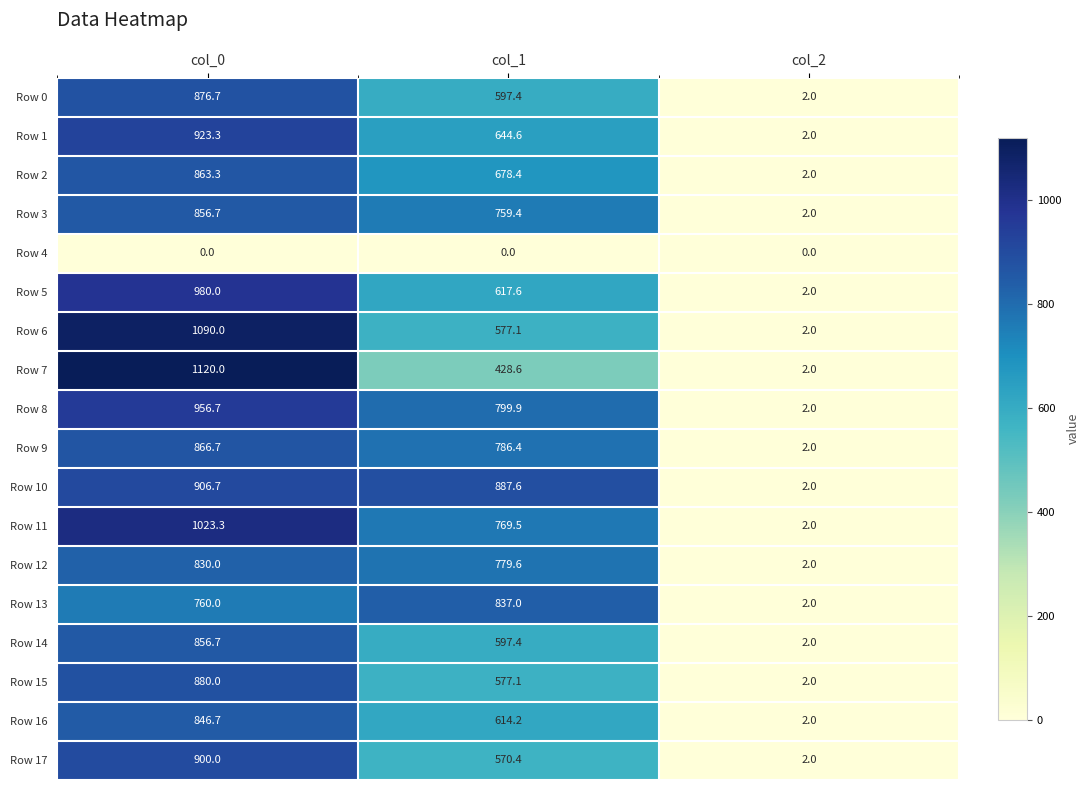

Is the value of Row 0 at col_1 greater than the value of Row 15 at col_2?

Yes